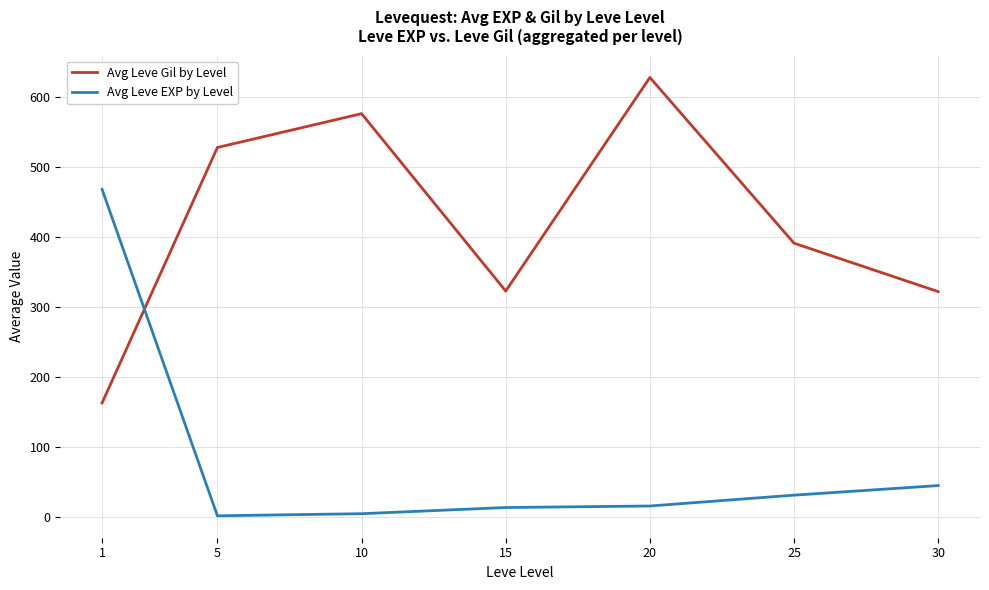

At 1, list the series in order from largest to smallest.

Avg Leve EXP by Level, Avg Leve Gil by Level